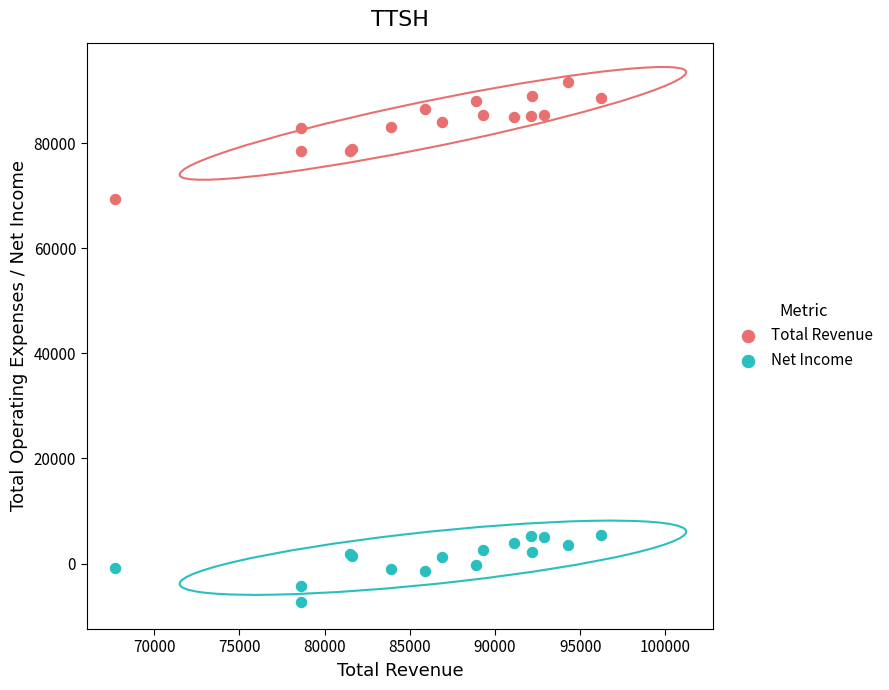

Which series reaches the minimum Y coordinate?

Net Income